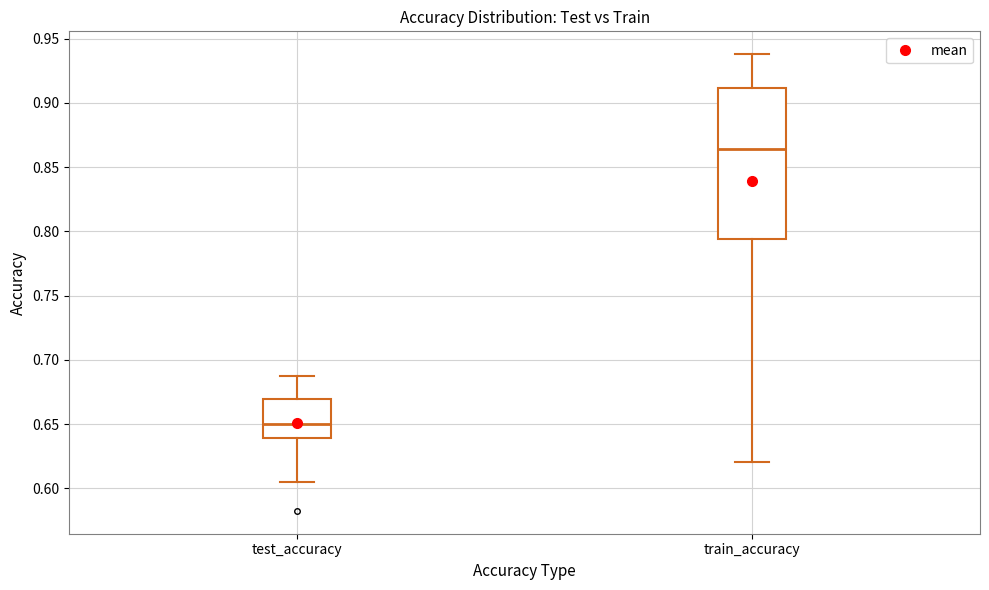

Which box's median line is the highest?

train_accuracy